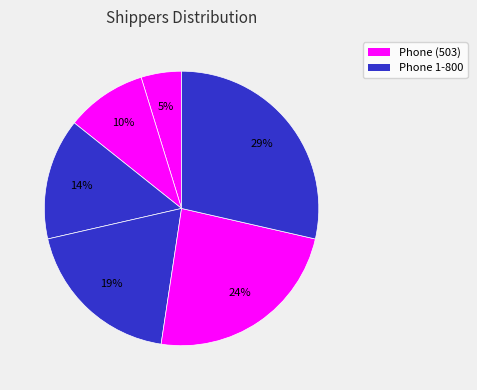

How many segments does this pie chart have?

6